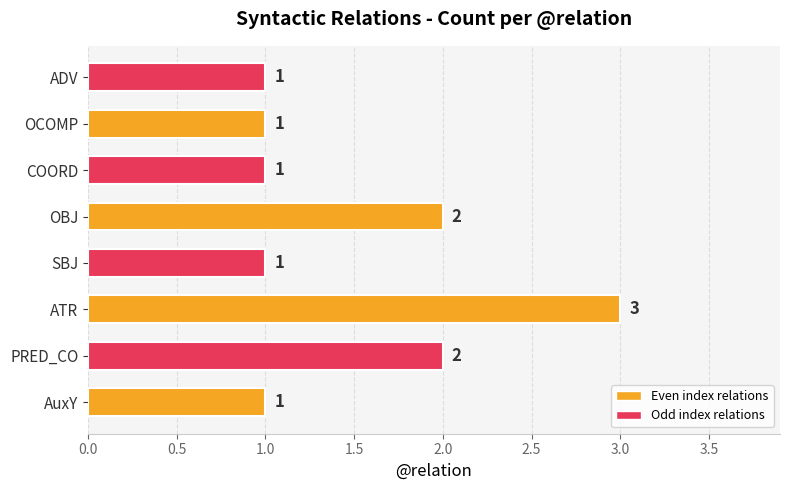

The value at AuxY is 2. True or false?

False